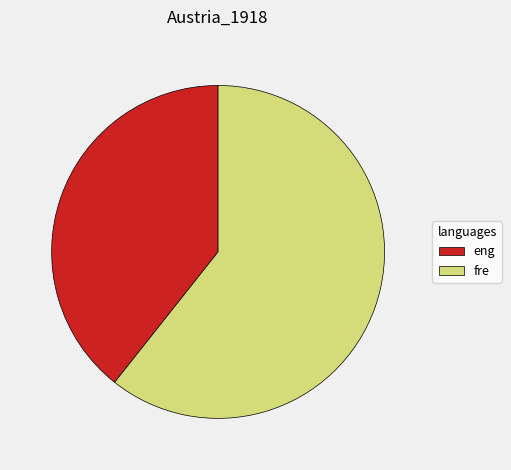

Approximately how many times larger is the value at fre compared to eng?

1.5